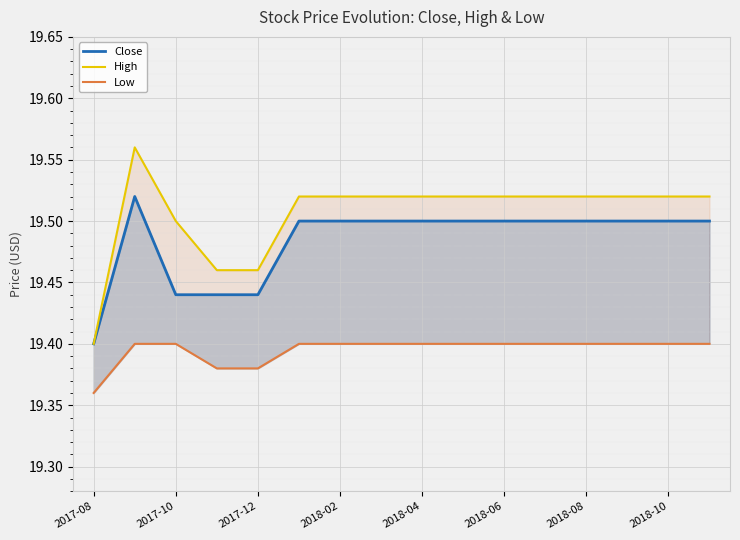

What are all the series names shown in the legend?

Close, High, Low